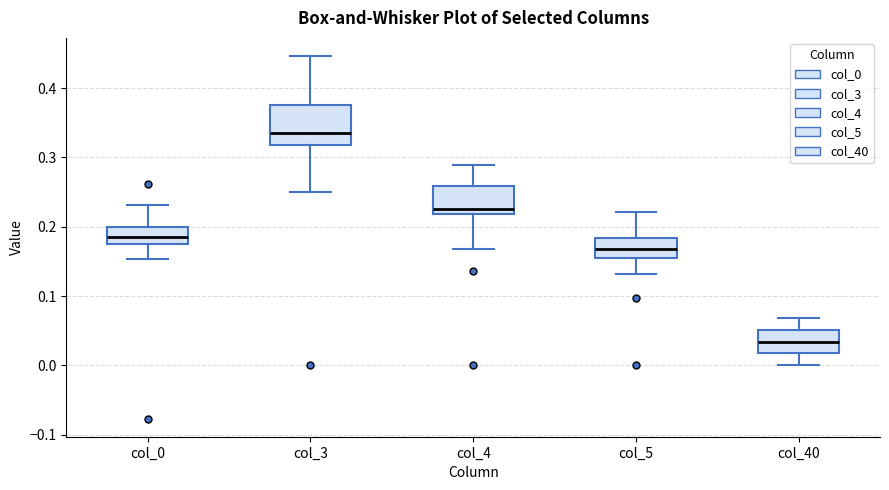

Reading left to right, transcribe this box plot: for each box, give where its median line is, the range the box spans, and where its two whiskers end, as read against the y-axis. The values are not printed on the chart, so give them approximately, as read against the axis.

col_0: median 0.18, box 0.17 to 0.20, whiskers 0.15 to 0.23
col_3: median 0.34, box 0.32 to 0.38, whiskers 0.25 to 0.45
col_4: median 0.23, box 0.22 to 0.26, whiskers 0.17 to 0.29
col_5: median 0.17, box 0.16 to 0.18, whiskers 0.13 to 0.22
col_40: median 0.03, box 0.02 to 0.05, whiskers 0.00 to 0.07